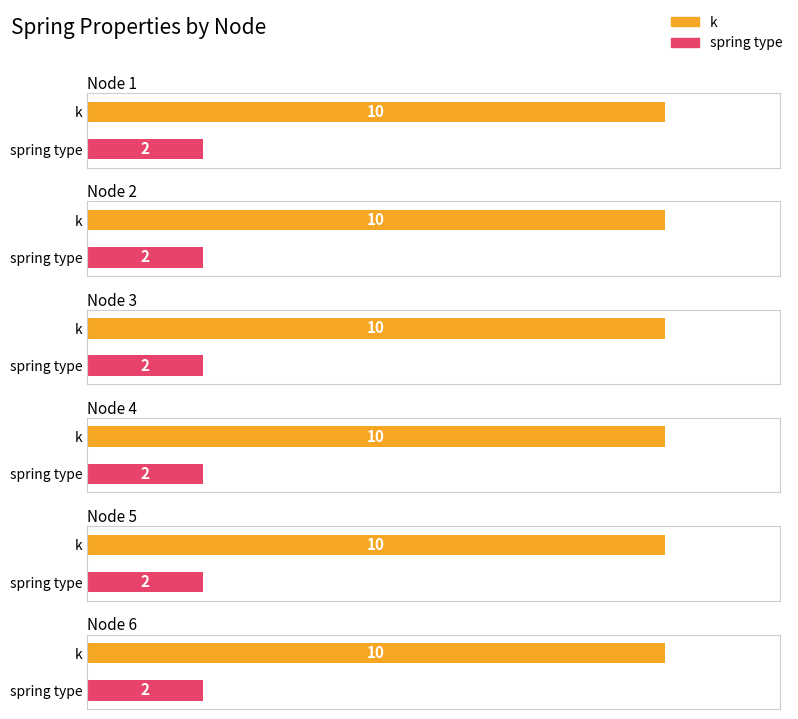

What is the minimum value shown in the chart?

2